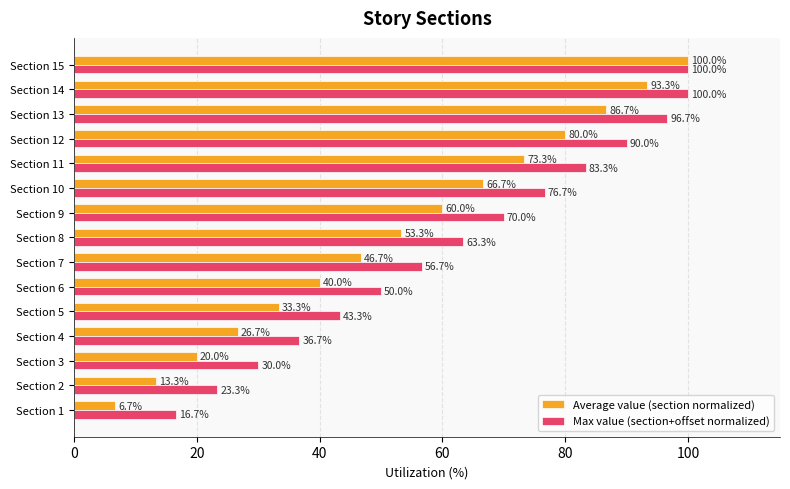

Where is Average value (section normalized) nearest to the value 53?

Section 8